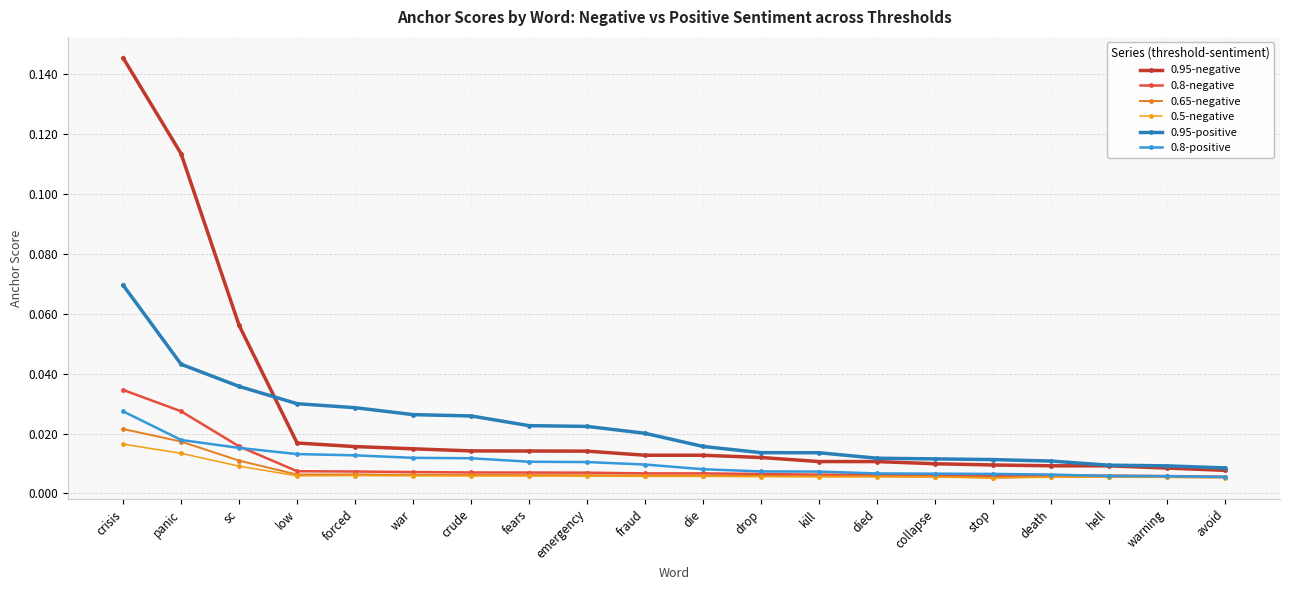

How many series are shown in this chart?

6